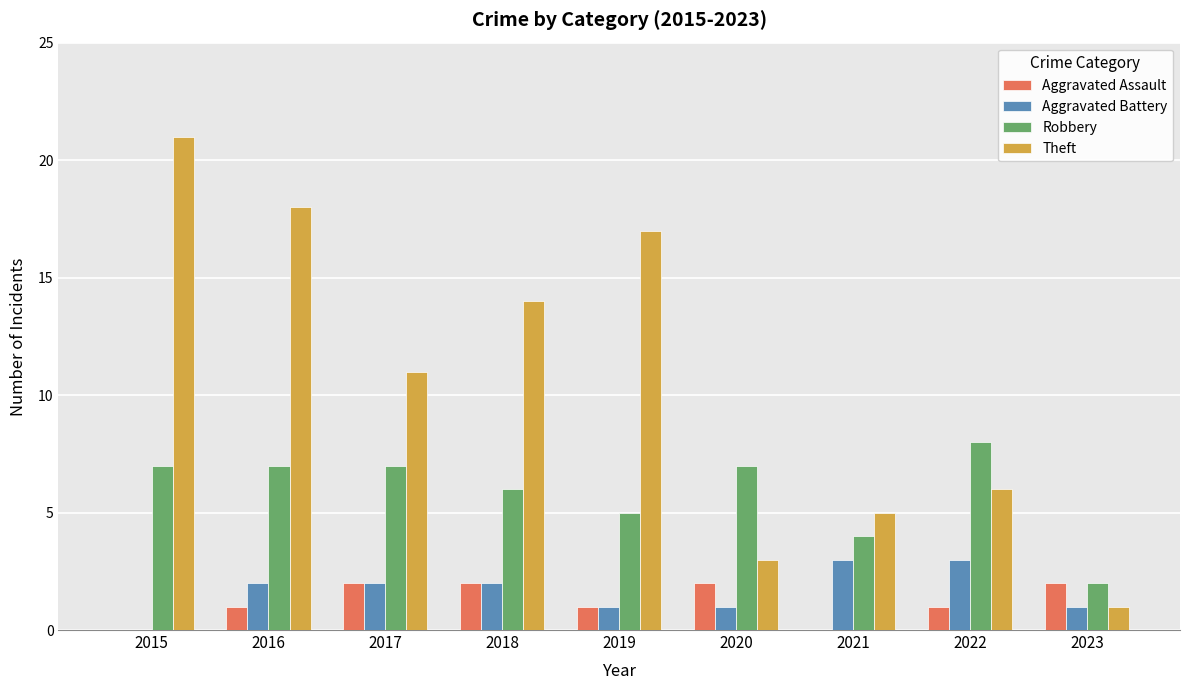

Which series has the widest spread of values?

Theft